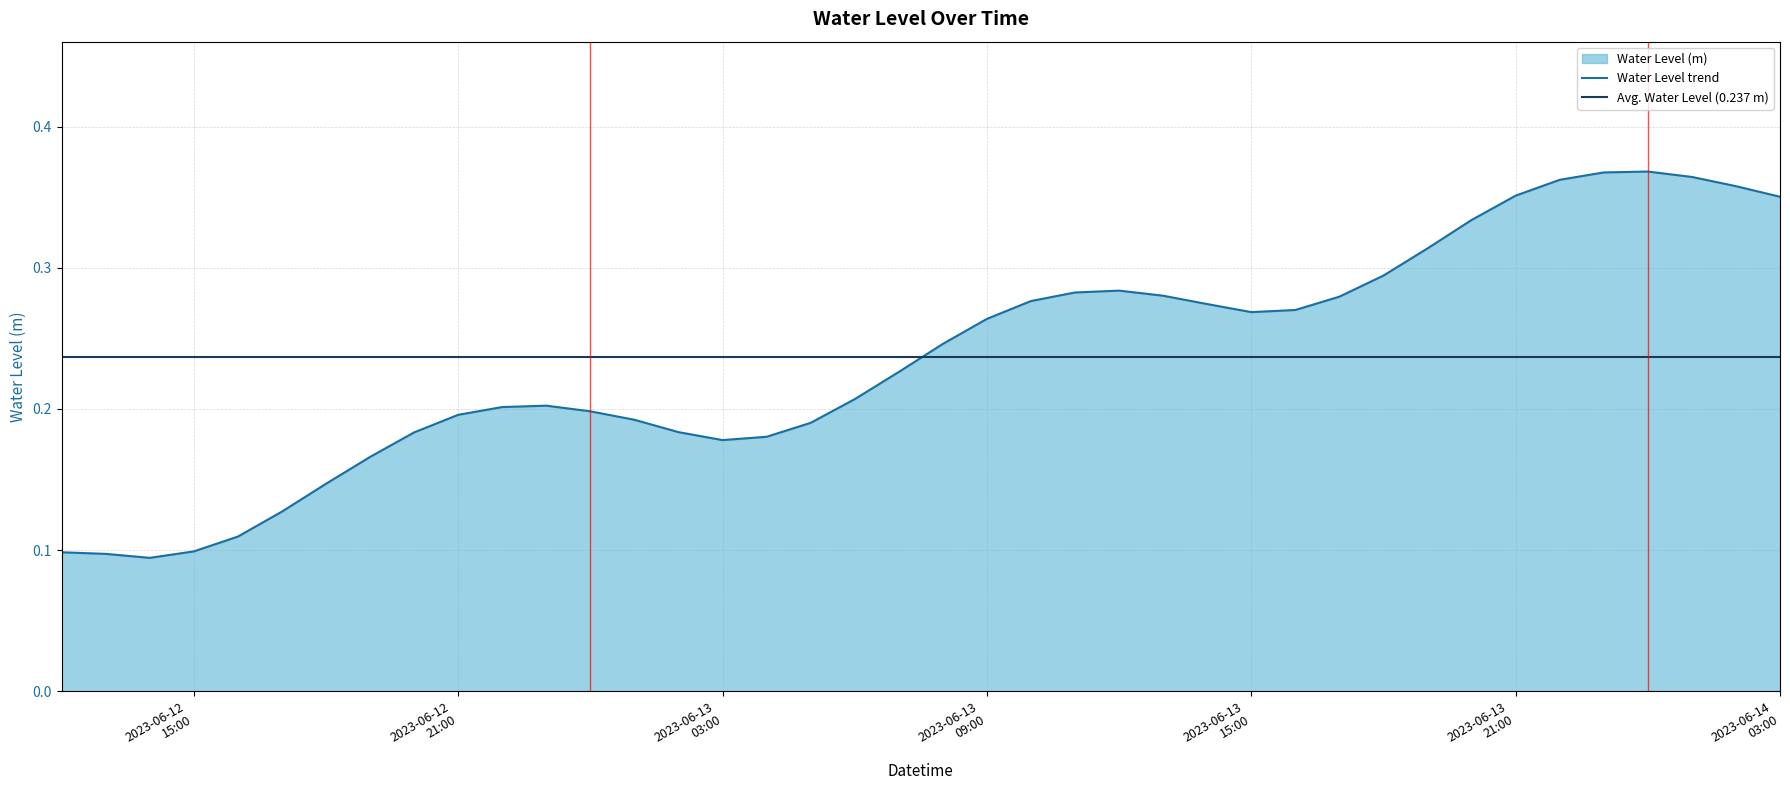

What is the change in value from 2023-06-12 13:00:00 to 2023-06-14 01:00:00?

+0.3